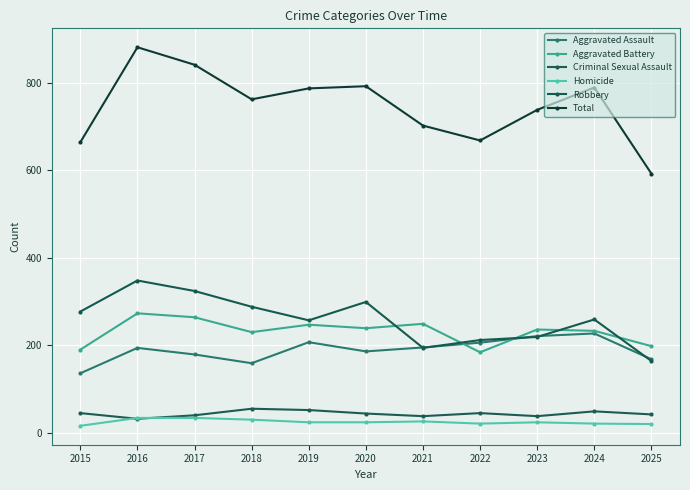

What is the greatest value displayed?

881